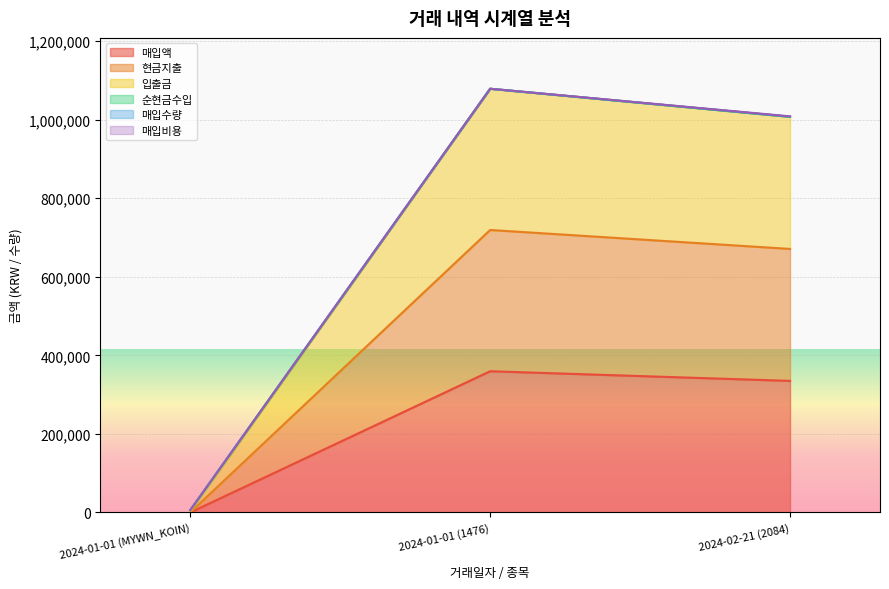

What is the highest value of the 매입액 series?

359653